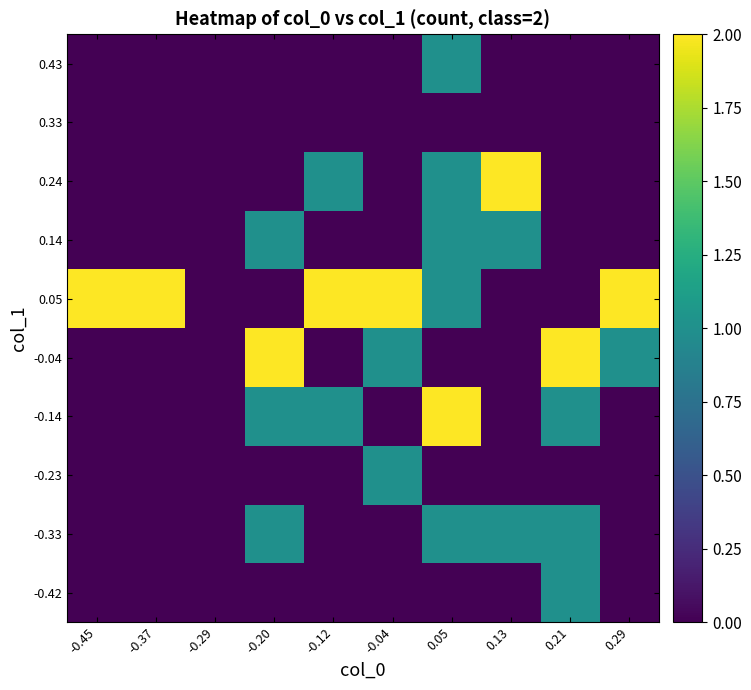

Reading right to left, transcribe all the data shown in this chart.

-0.42: 0.29=0	0.21=1	0.13=0	0.05=0	-0.04=0	-0.12=0	-0.20=0	-0.29=0	-0.37=0	-0.45=0
-0.33: 0.29=0	0.21=1	0.13=1	0.05=1	-0.04=0	-0.12=0	-0.20=1	-0.29=0	-0.37=0	-0.45=0
-0.23: 0.29=0	0.21=0	0.13=0	0.05=0	-0.04=1	-0.12=0	-0.20=0	-0.29=0	-0.37=0	-0.45=0
-0.14: 0.29=0	0.21=1	0.13=0	0.05=2	-0.04=0	-0.12=1	-0.20=1	-0.29=0	-0.37=0	-0.45=0
-0.04: 0.29=1	0.21=2	0.13=0	0.05=0	-0.04=1	-0.12=0	-0.20=2	-0.29=0	-0.37=0	-0.45=0
0.05: 0.29=2	0.21=0	0.13=0	0.05=1	-0.04=2	-0.12=2	-0.20=0	-0.29=0	-0.37=2	-0.45=2
0.14: 0.29=0	0.21=0	0.13=1	0.05=1	-0.04=0	-0.12=0	-0.20=1	-0.29=0	-0.37=0	-0.45=0
0.24: 0.29=0	0.21=0	0.13=2	0.05=1	-0.04=0	-0.12=1	-0.20=0	-0.29=0	-0.37=0	-0.45=0
0.33: 0.29=0	0.21=0	0.13=0	0.05=0	-0.04=0	-0.12=0	-0.20=0	-0.29=0	-0.37=0	-0.45=0
0.43: 0.29=0	0.21=0	0.13=0	0.05=1	-0.04=0	-0.12=0	-0.20=0	-0.29=0	-0.37=0	-0.45=0